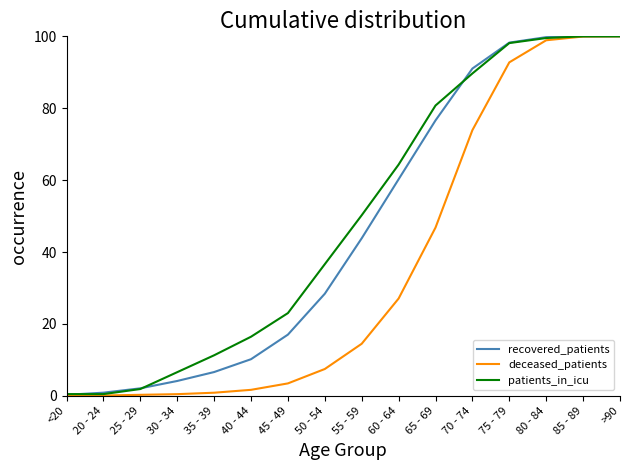

Rank the series at 50 - 54 from lowest to highest value.

deceased_patients, recovered_patients, patients_in_icu